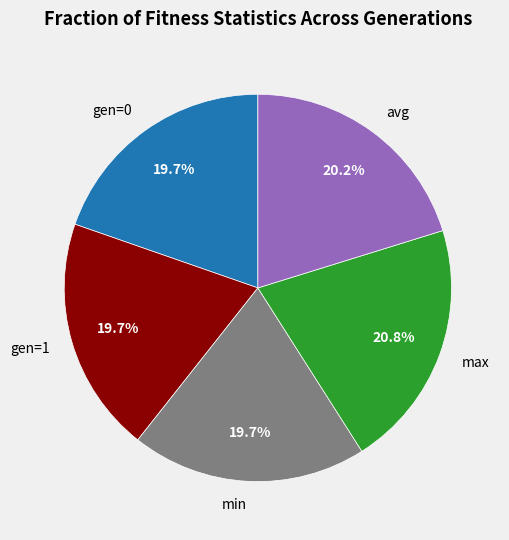

The max slice represents 7% of the pie. True or false?

False